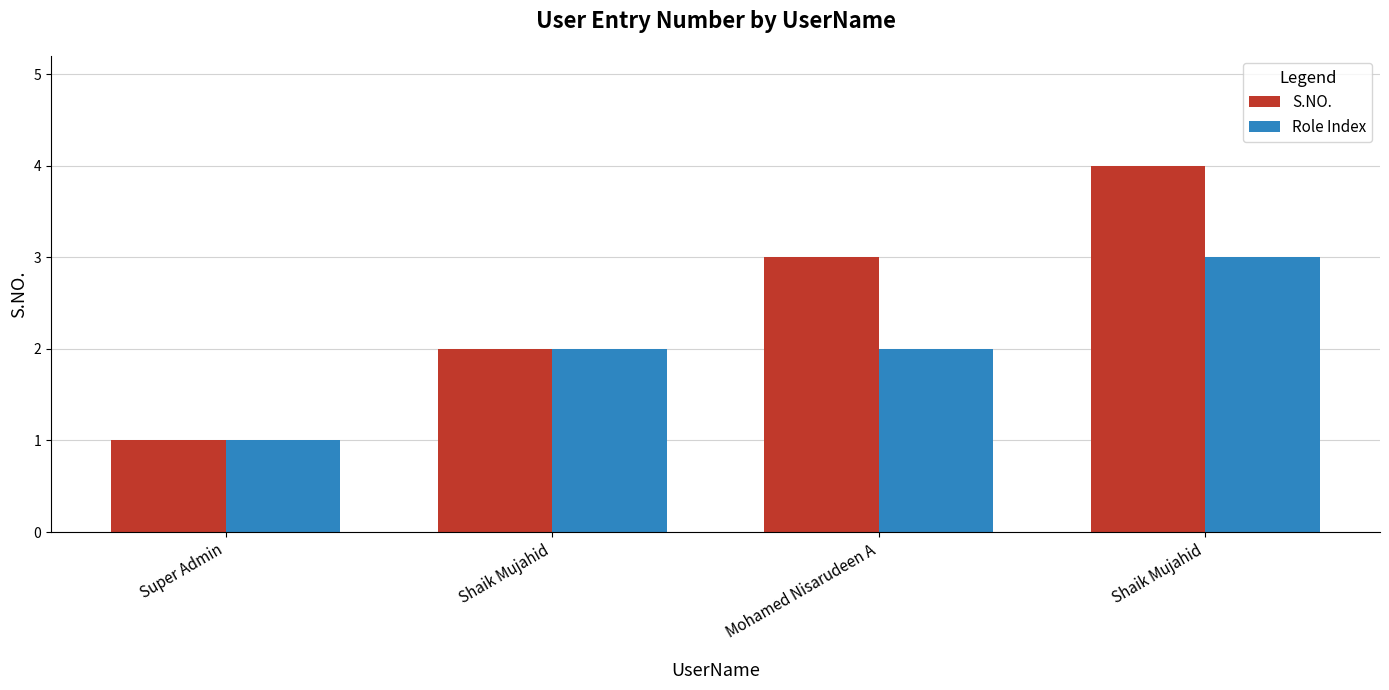

List the series in order of their overall mean, lowest first.

Role Index, S.NO.